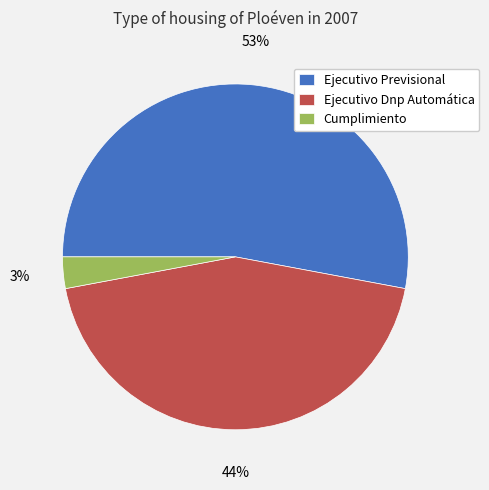

Does any single category account for the majority?

Yes